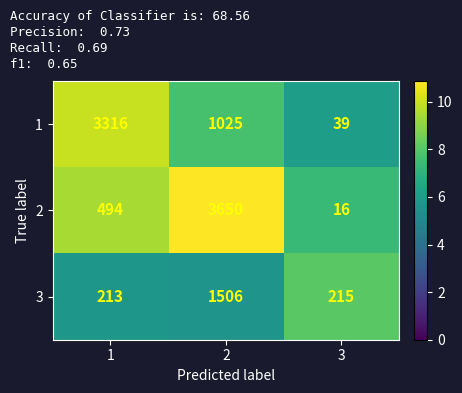

What is the total value across all series at 2?

6181